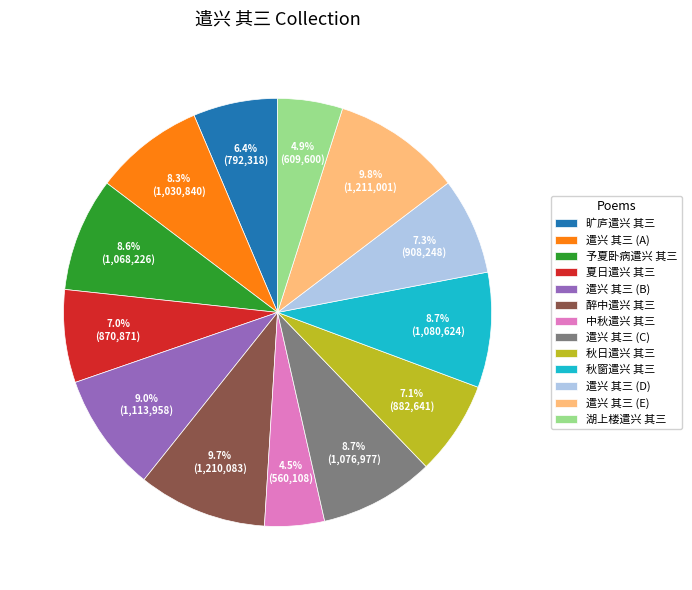

Count the number of slices in the pie.

13